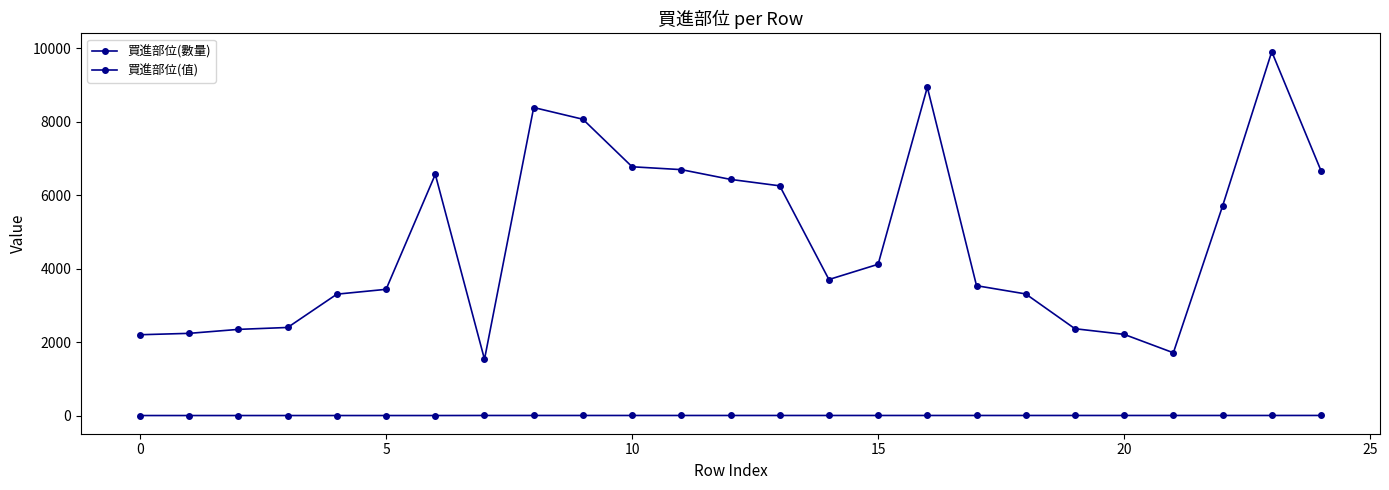

How many lines are shown in the chart?

2